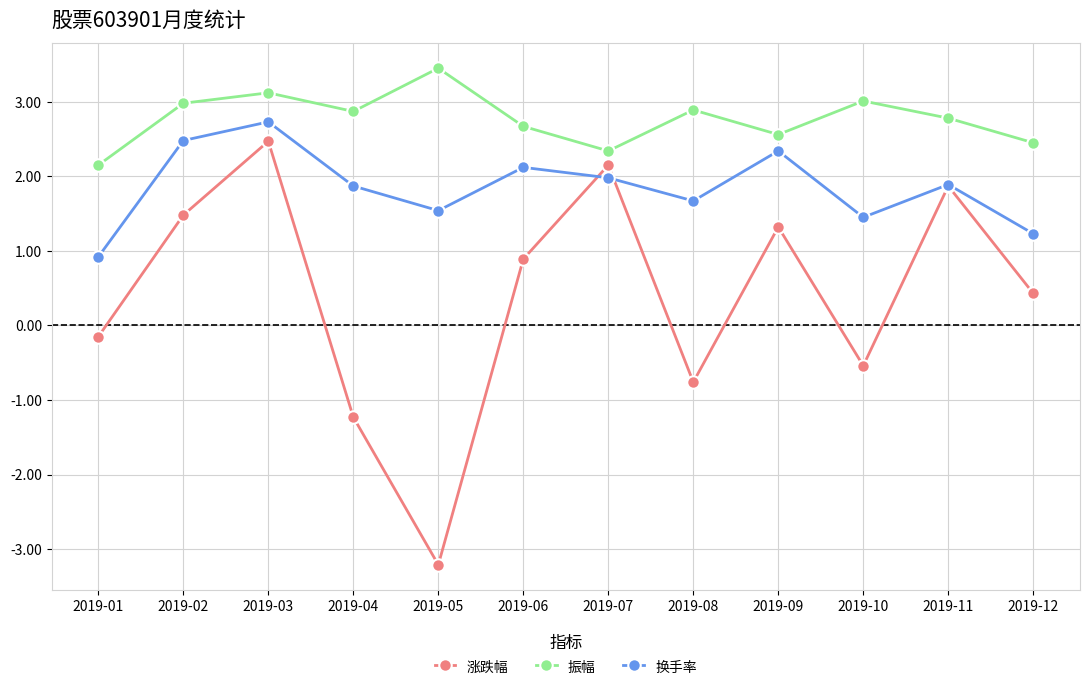

At which label does 振幅 reach its minimum?

2019-01